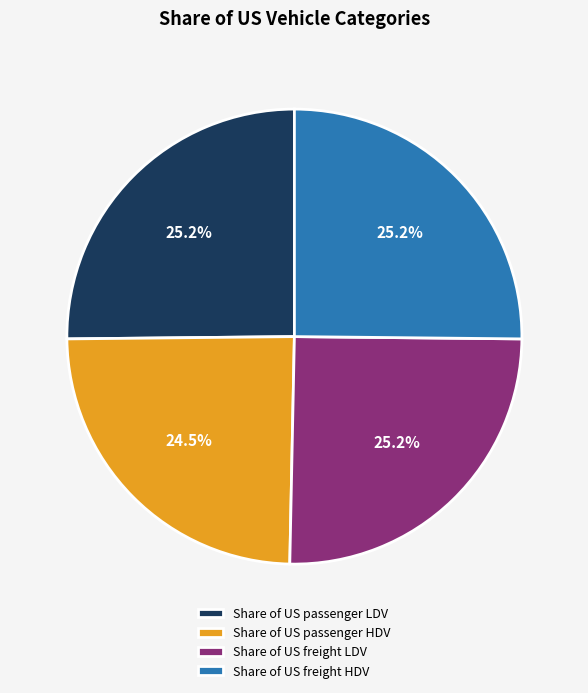

Is it true that Share of US freight LDV is 35% of the pie?

False